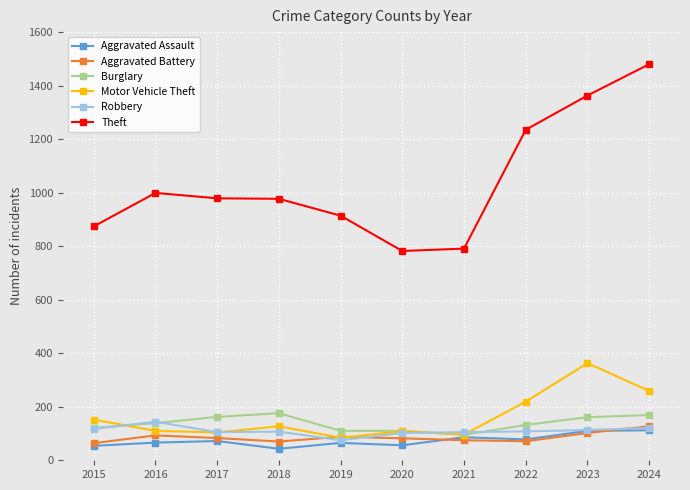

Count the number of data series in this chart.

6